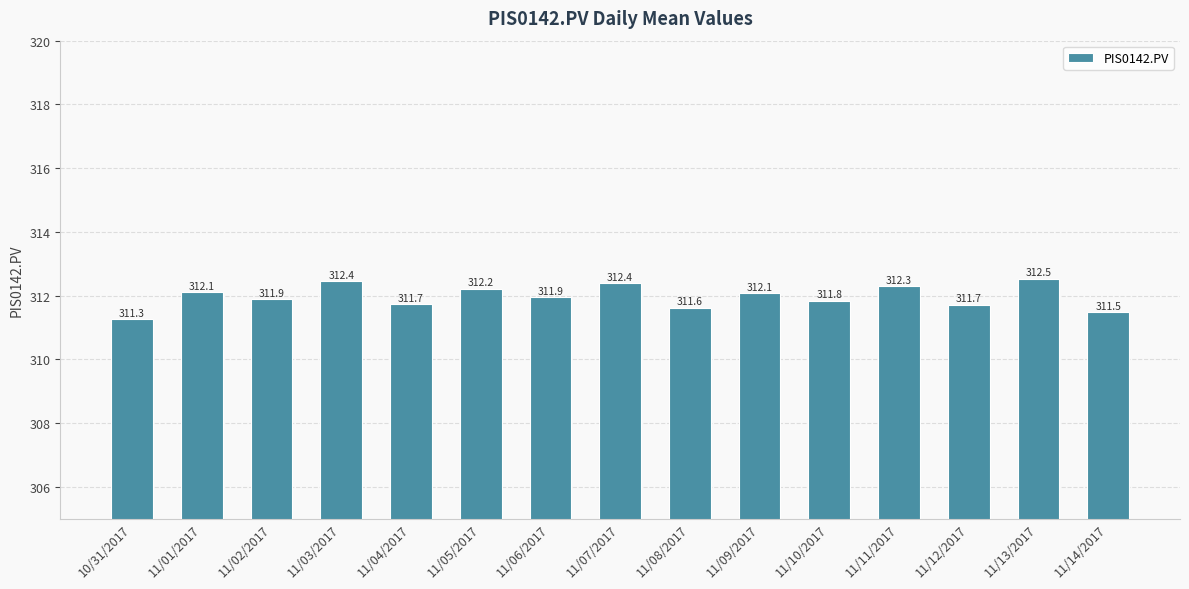

The value at 11/04/2017 is 410.4. True or false?

False